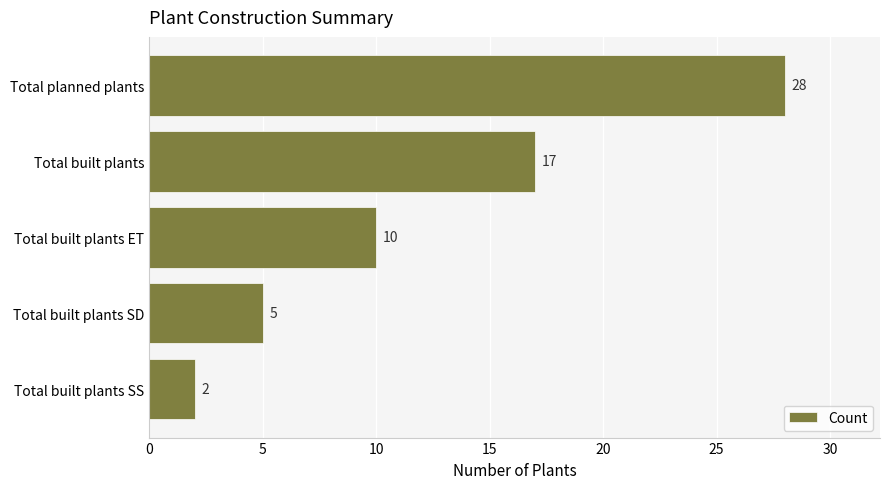

Between Total built plants ET and Total built plants SS, which is larger?

Total built plants ET